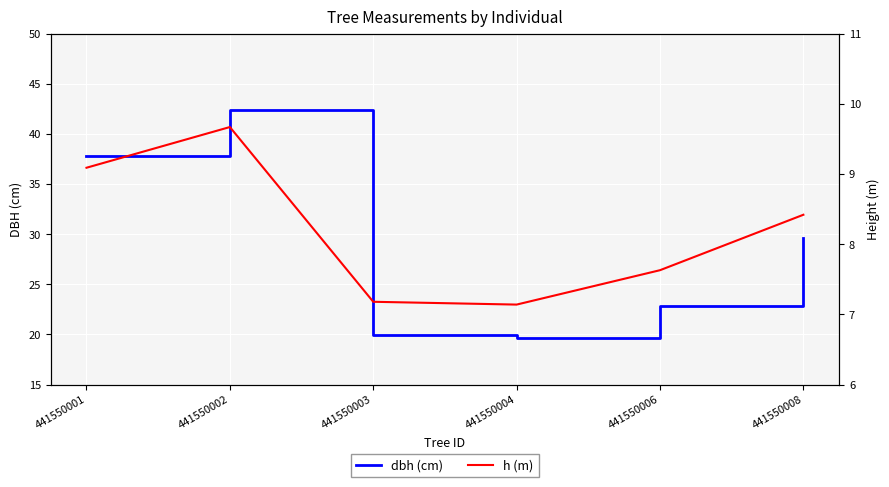

Read the h (m) value at 441550001.

9.1